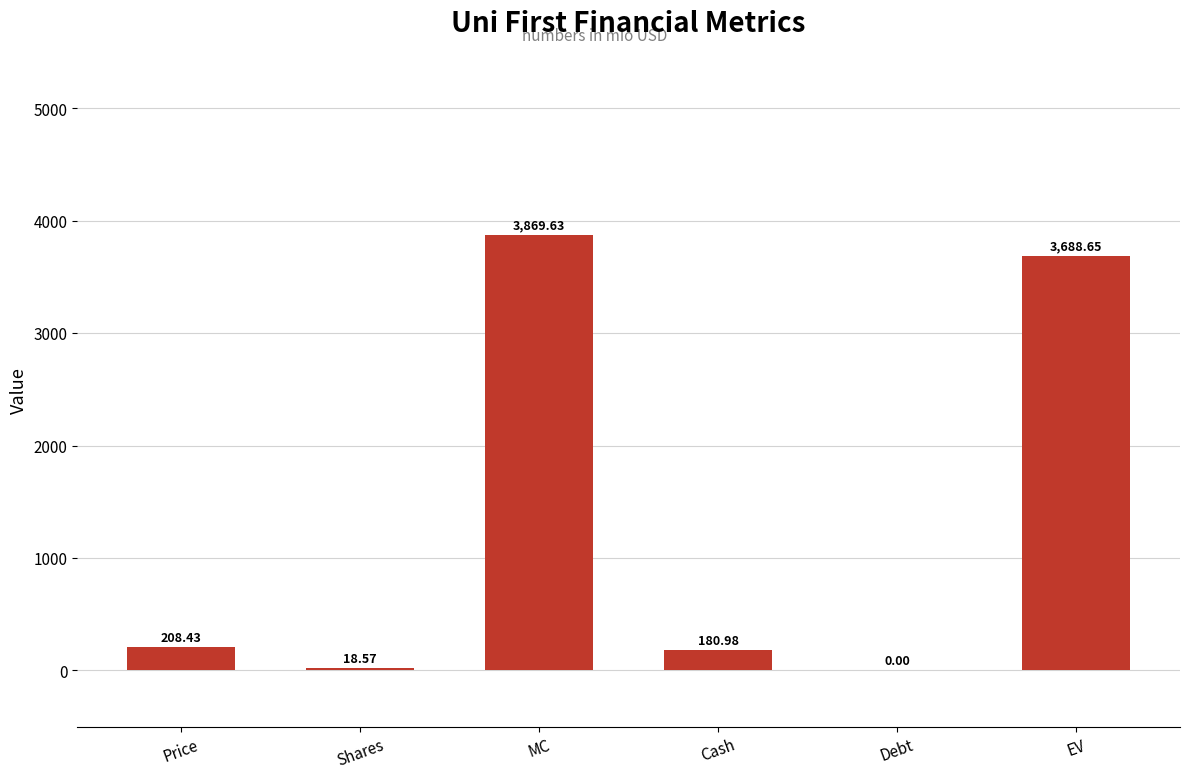

Where is the data nearest to the value 1934?

Price